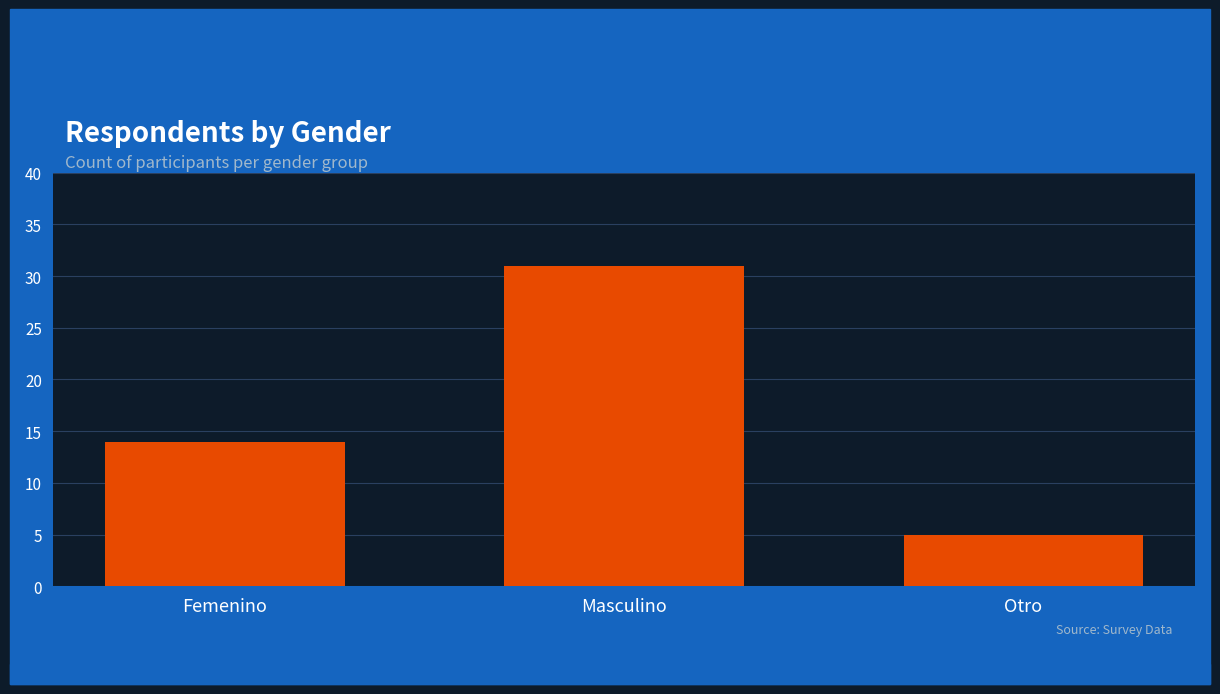

What is the approximate value at Femenino?

14